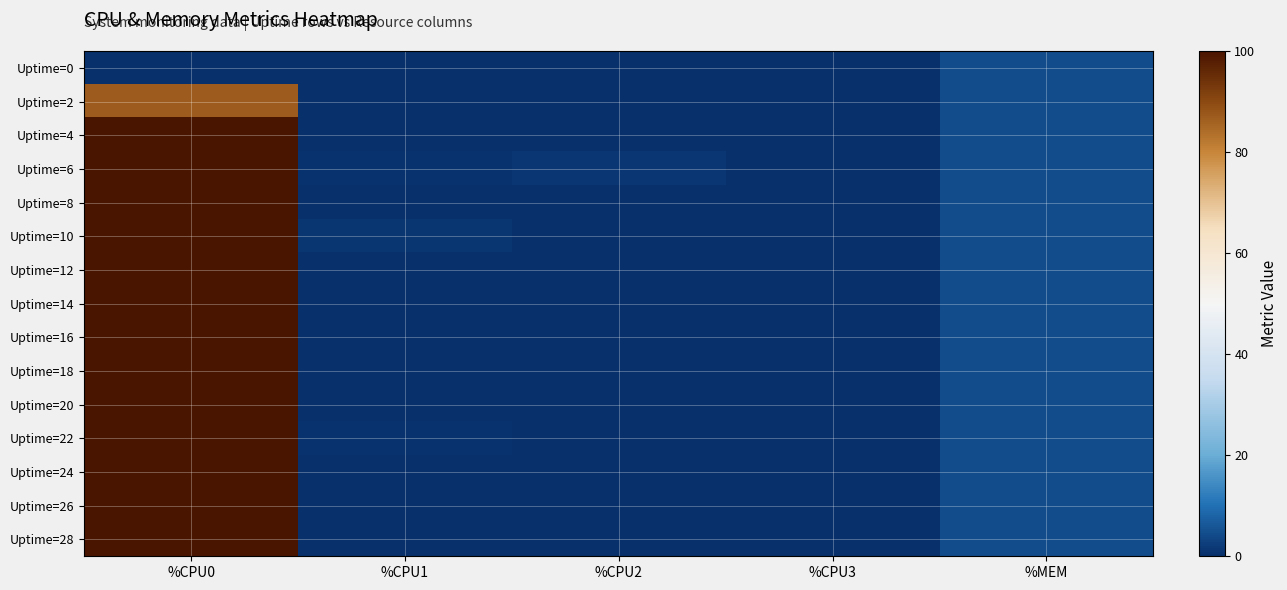

What is the total value across all series at %MEM?

68.9